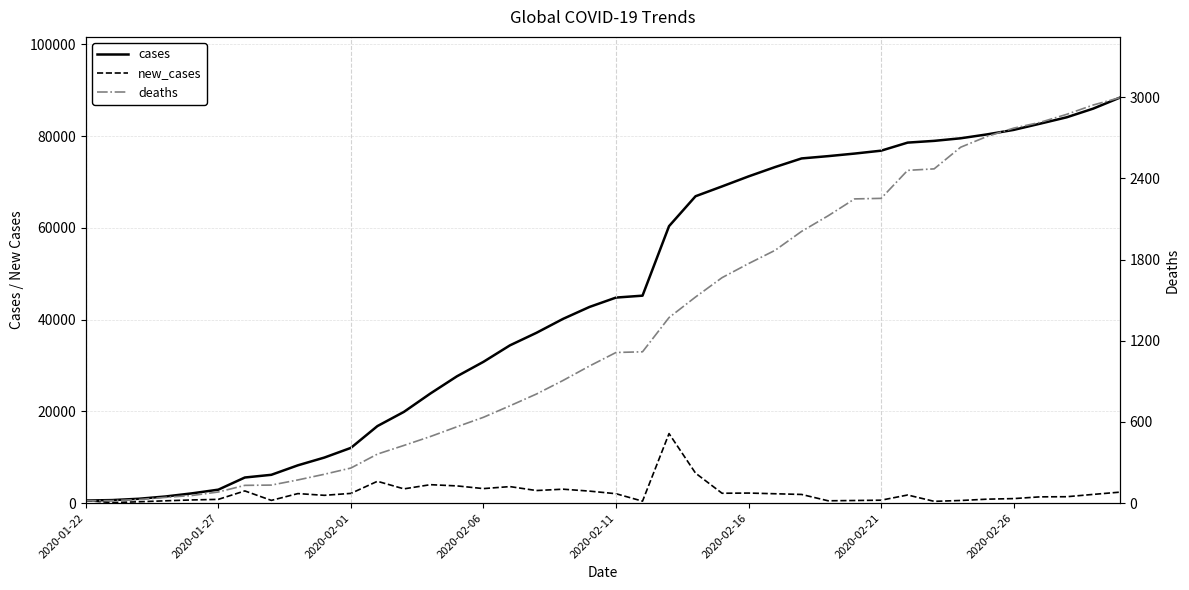

Reading left to right, extract all data points from this chart.

cases: 555	654	941	1434	2118	2927	5578	6166	8234	9926	12038	16787	19887	23898	27643	30802	34395	37129	40159	42768	44810	45228	60381	66908	69050	71234	73269	75151	75651	76211	76840	78601	78981	79545	80398	81375	82735	84120	86013	88395
new_cases: 555	99	287	493	684	809	2651	588	2068	1692	2112	4749	3100	4011	3745	3159	3593	2734	3030	2609	2042	418	15153	6527	2142	2184	2035	1882	500	560	629	1761	380	564	853	977	1360	1385	1893	2382
deaths: 17	18	26	42	56	82	131	133	171	213	259	362	426	492	564	634	719	806	906	1013	1113	1118	1371	1523	1666	1770	1868	2008	2123	2248	2252	2459	2470	2630	2710	2771	2814	2873	2942	2996